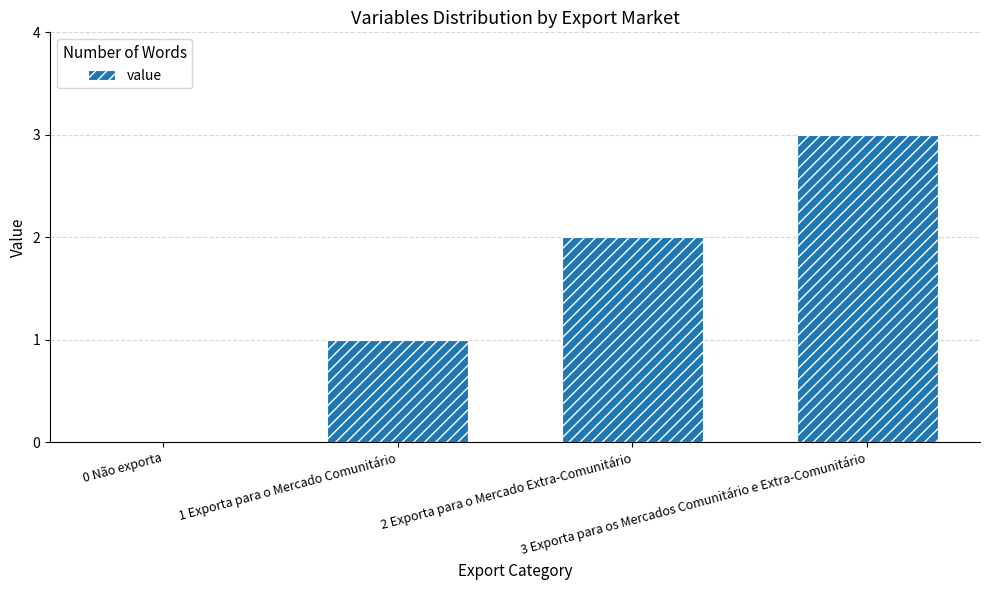

Which category has the highest value across all series?

3 Exporta para os Mercados Comunitário e Extra-Comunitário